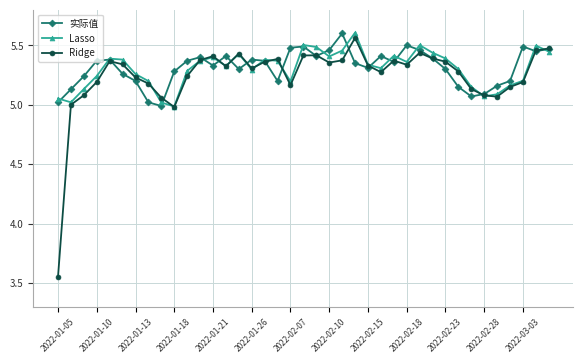

Which series has the largest range (max minus min)?

Ridge